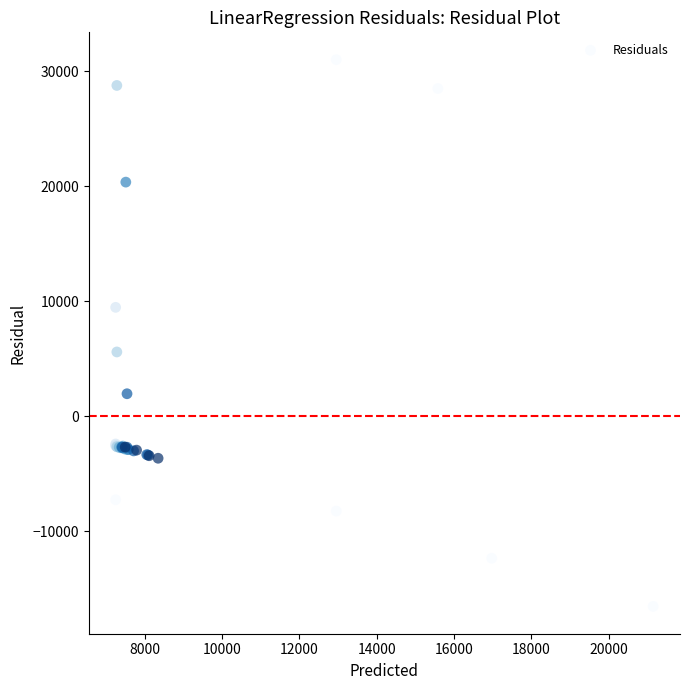

What Y value in the scatter plot is closest to 7251?

5605.6